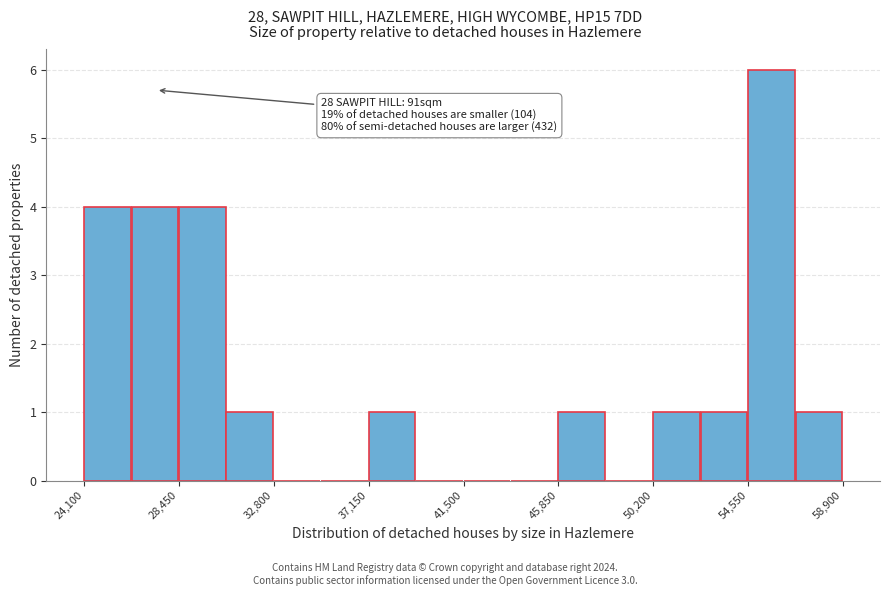

Which range on the x-axis has the tallest bar?

54500 to 56500